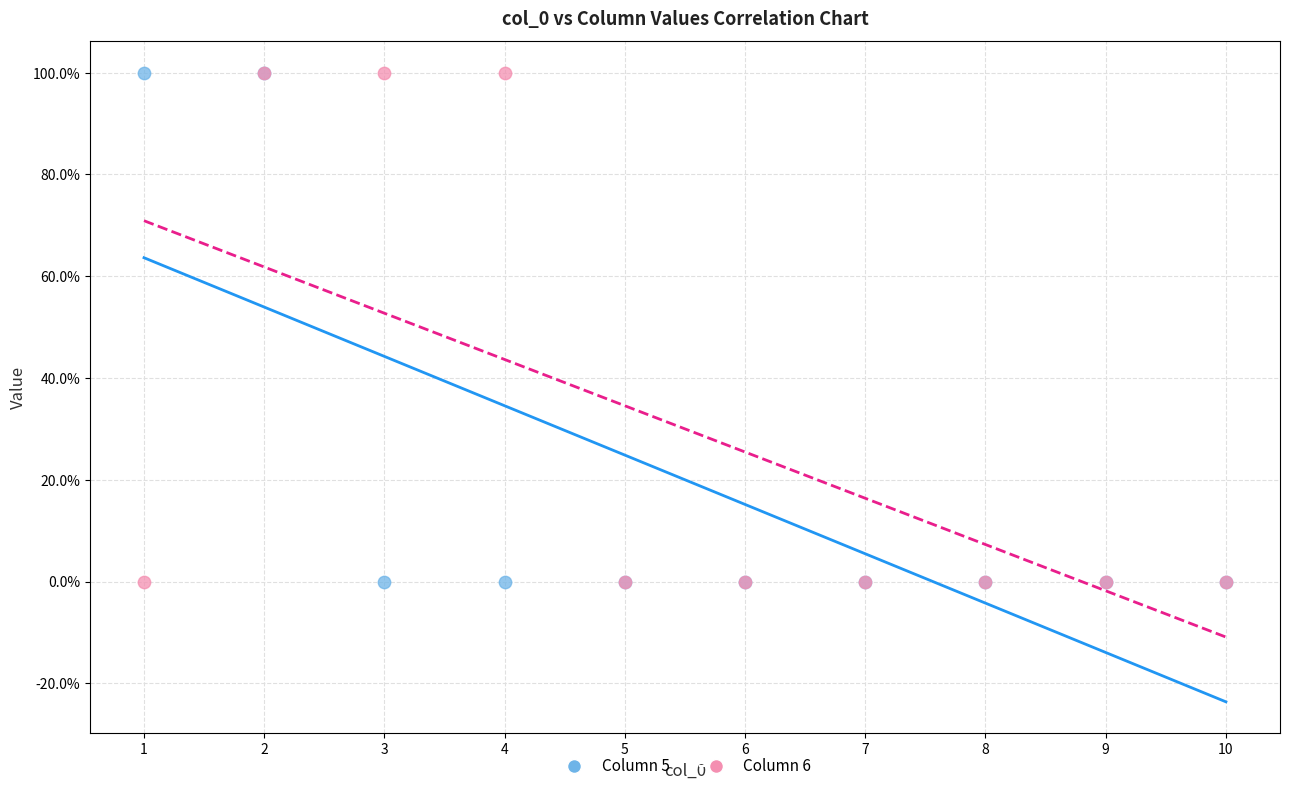

What are all the series names shown in the legend?

Column 5, Column 6